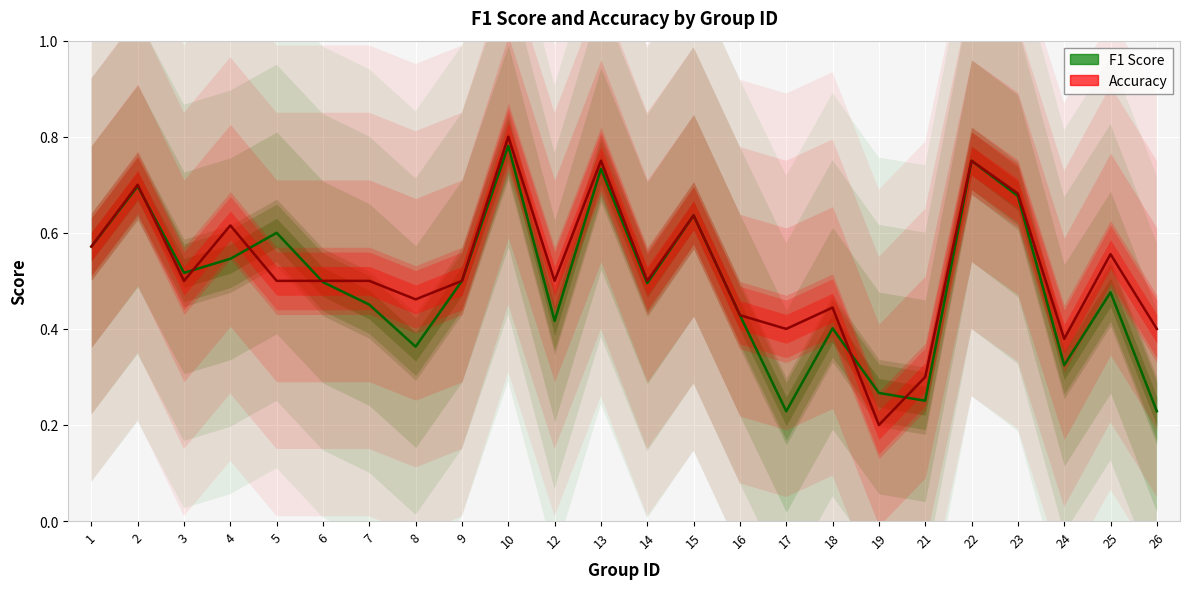

The value of accuracy at 21 is 0.1. True or false?

False